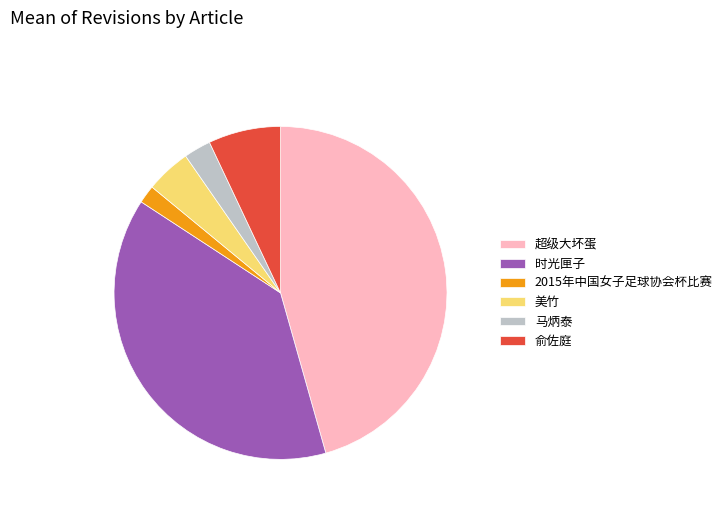

Does 美竹 represent more than half of the total?

No